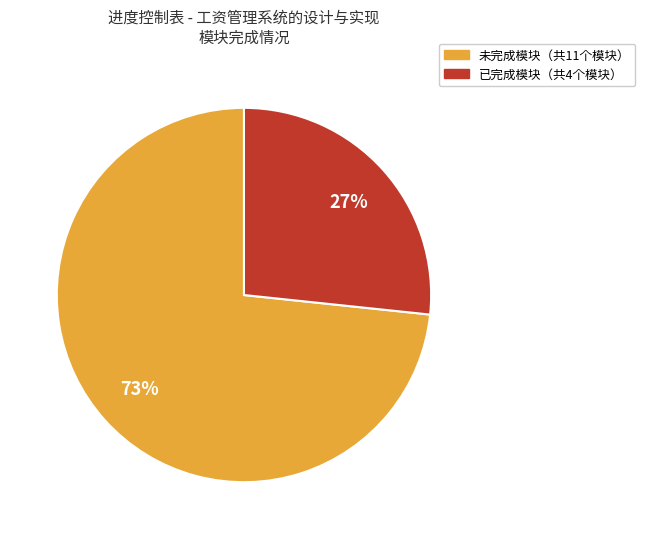

How many segments does this pie chart have?

2